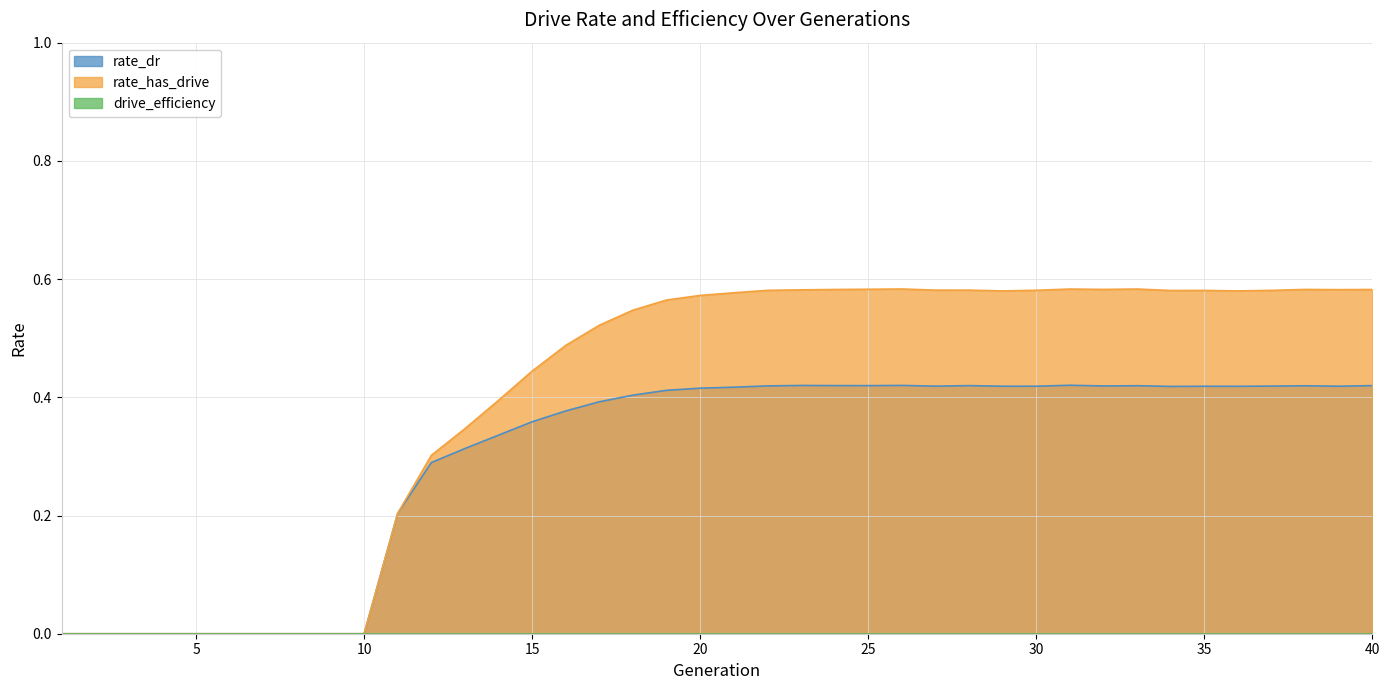

Which series changed the most between 35 and 36?

rate_has_drive